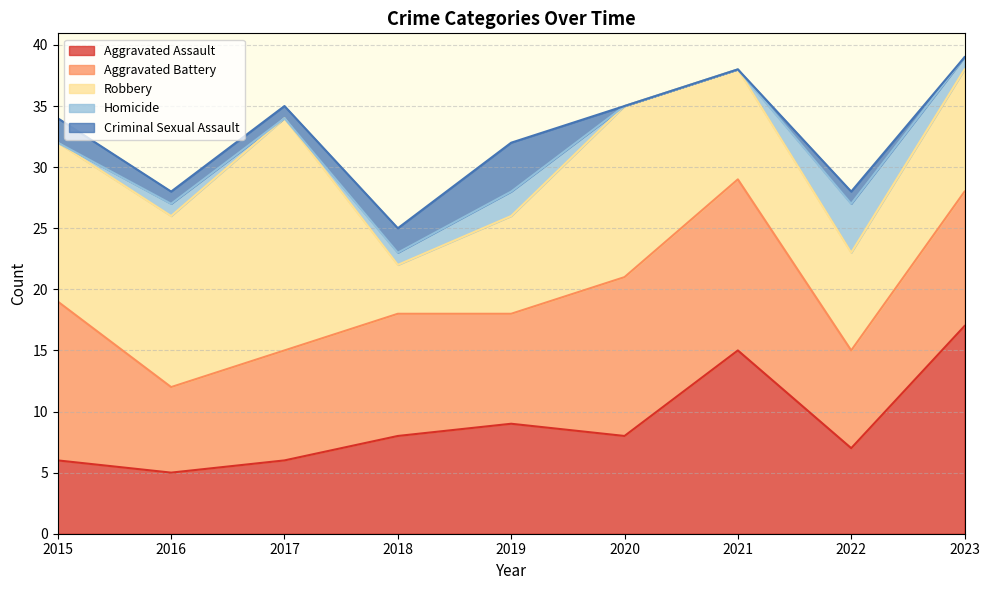

True or false: Aggravated Assault has more than 0 interior local peaks.

True